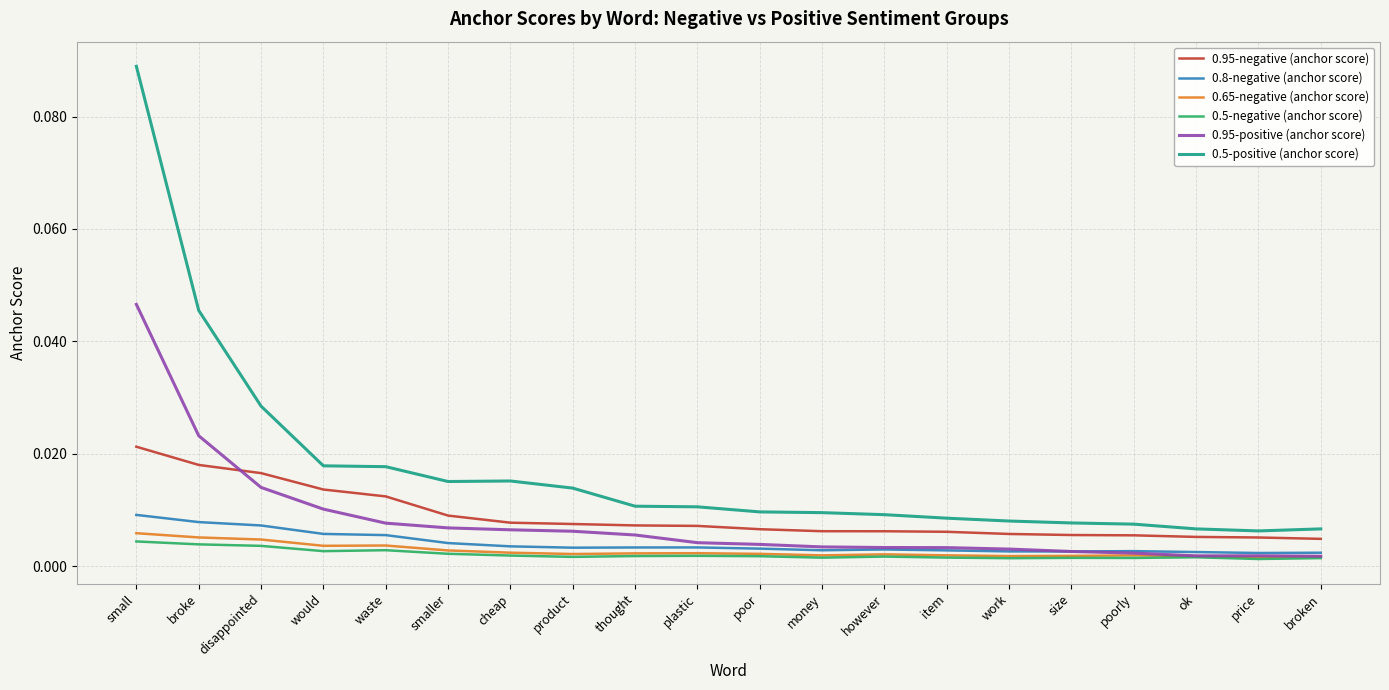

Which series has the largest range (max minus min)?

0.5-positive (anchor score)